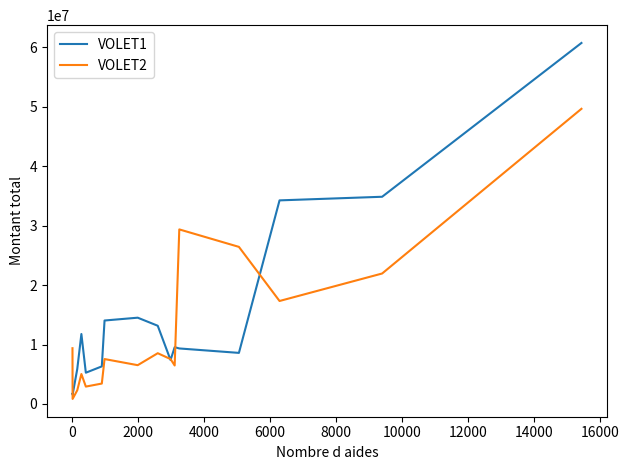

Which series has the widest spread of values?

VOLET1